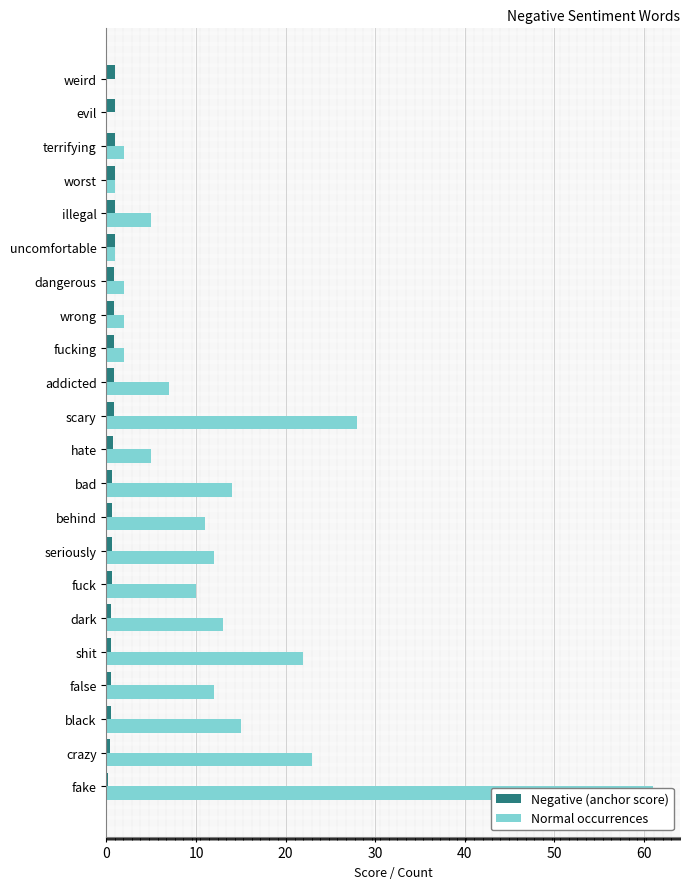

List the series in order of their overall mean, highest first.

Normal occurrences, Negative (anchor score)